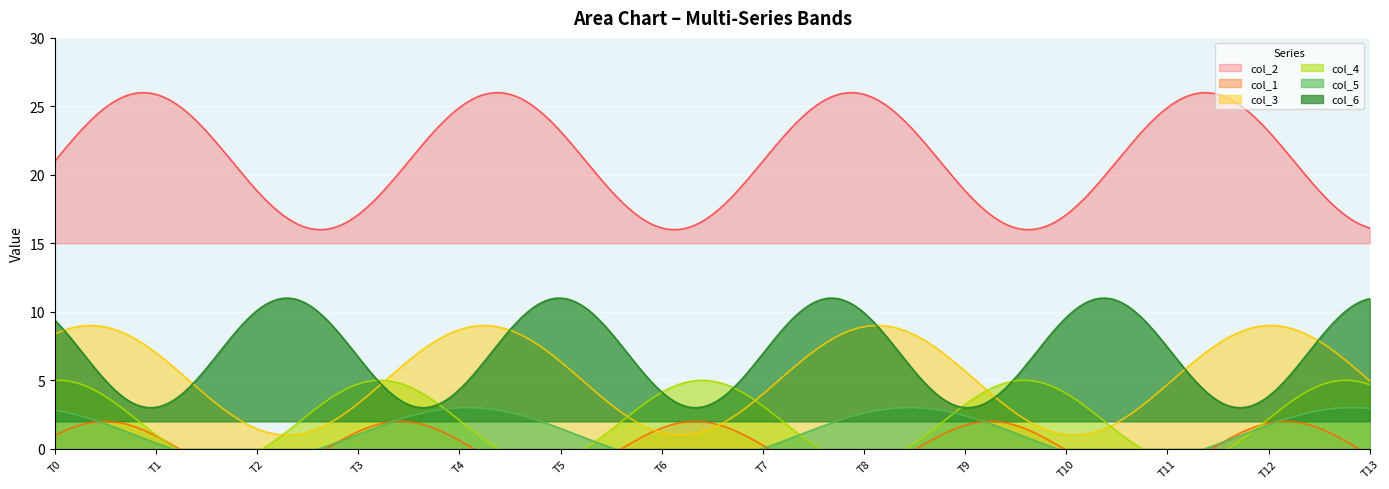

True or false: col_6 and col_2 cross at least once.

False